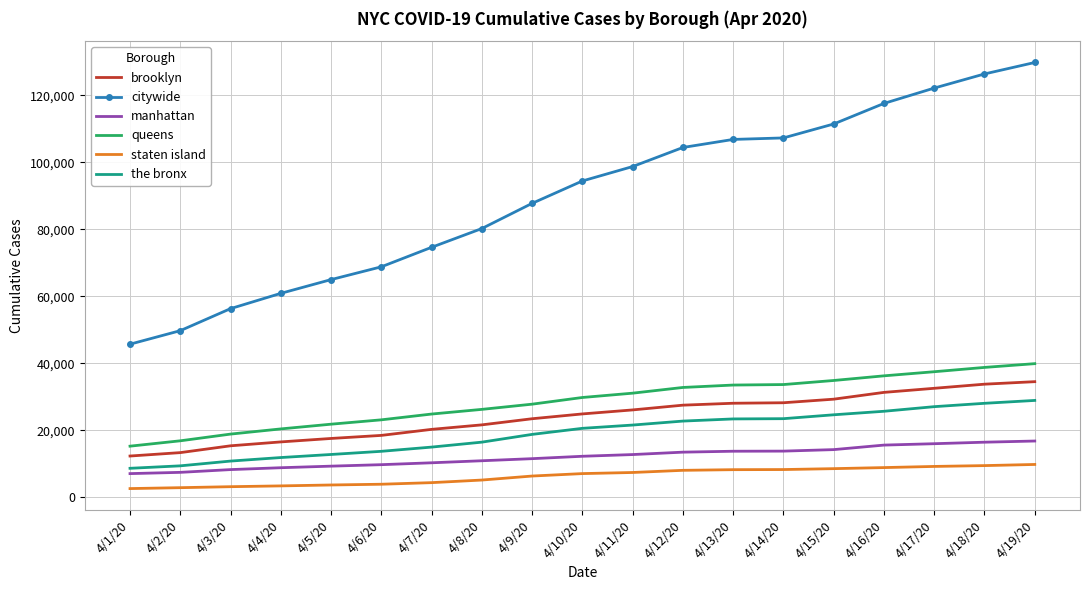

True or false: citywide and staten island intersect in this chart.

False